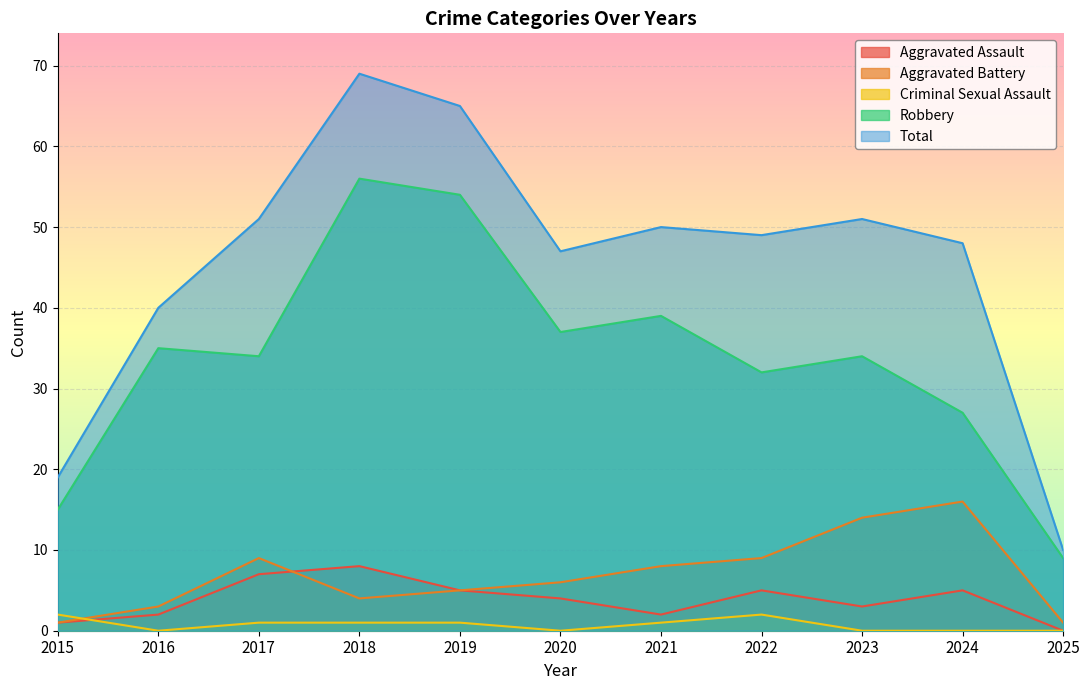

What is the sum of all Total values?

499